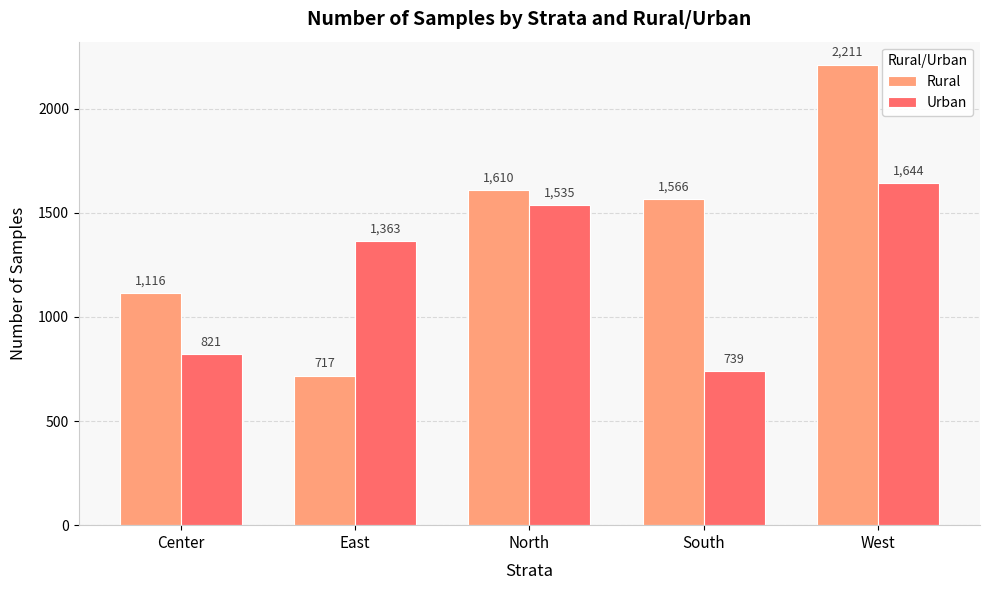

Which series changed the most between East and West?

Rural